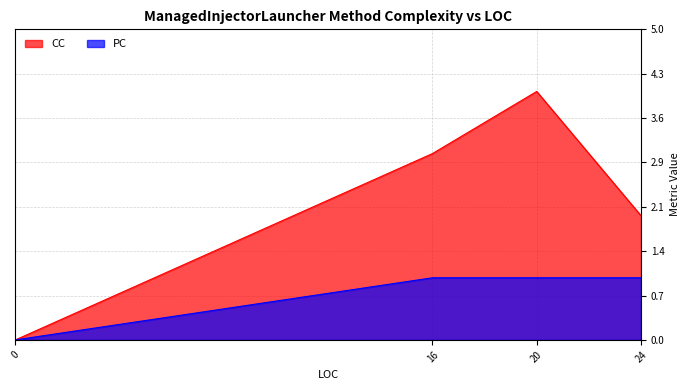

Is it true that PC equals 1 at 16?

True